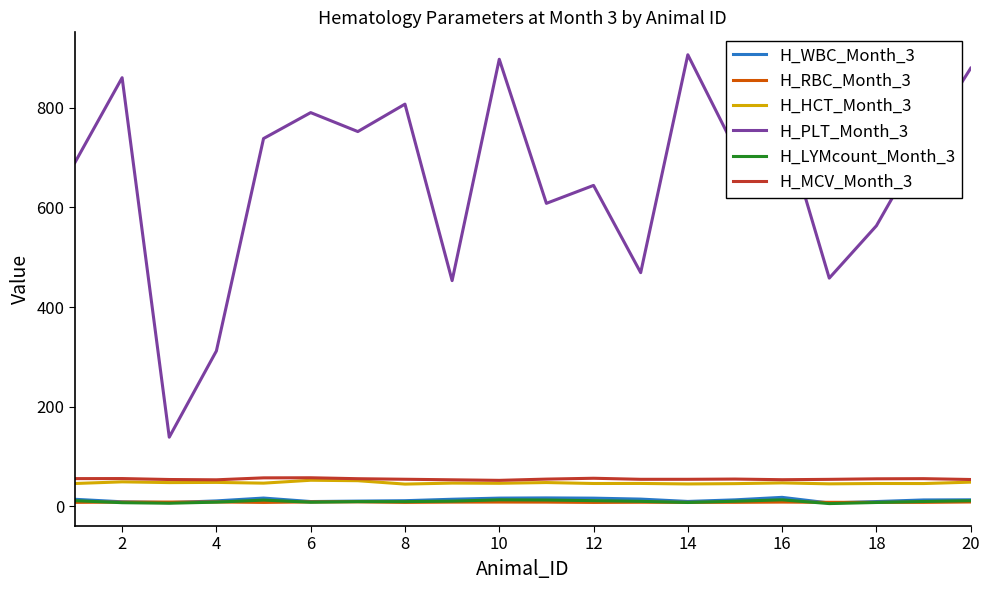

True or false: H_HCT_Month_3 and H_WBC_Month_3 intersect in this chart.

False